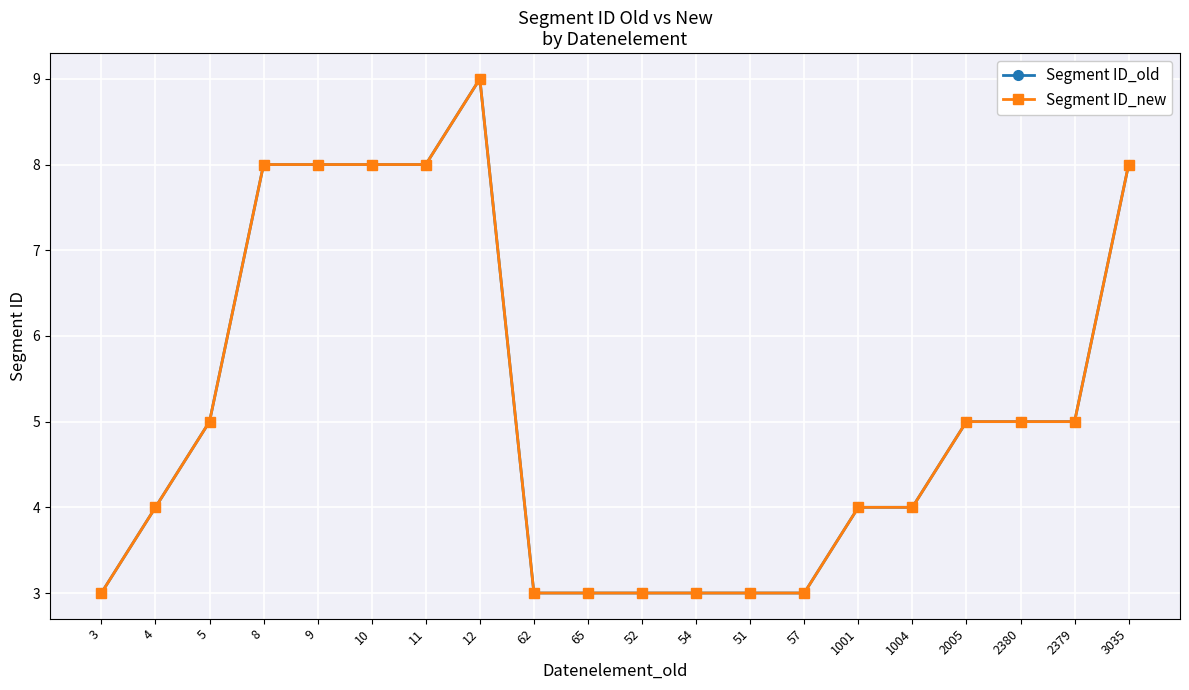

At which label does Segment ID_new first exceed 5?

8